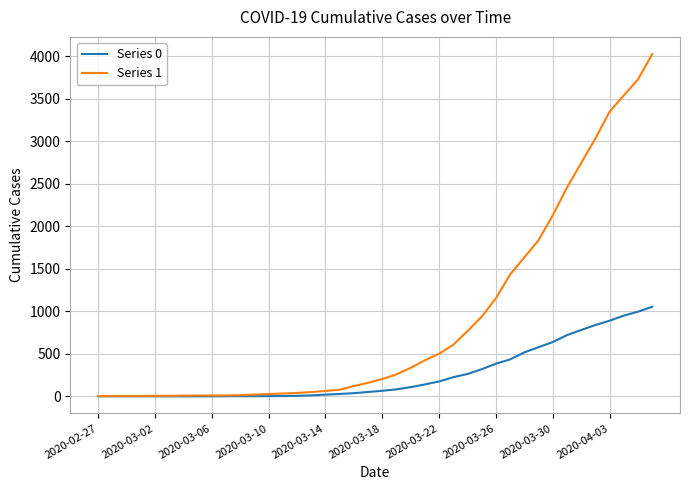

List the series in order of their overall mean, highest first.

Series 1, Series 0